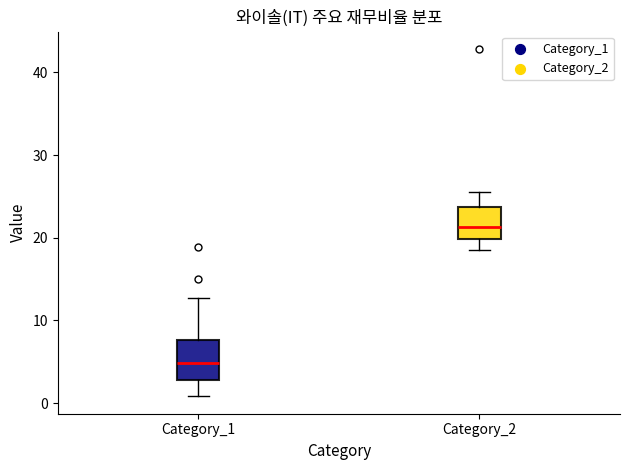

Reading left to right, transcribe this box plot: for each box, give where its median line is, the range the box spans, and where its two whiskers end, as read against the y-axis. The values are not printed on the chart, so give them approximately, as read against the axis.

Category_1: median 5, box 3 to 8, whiskers 1 to 13
Category_2: median 21, box 20 to 24, whiskers 19 to 26